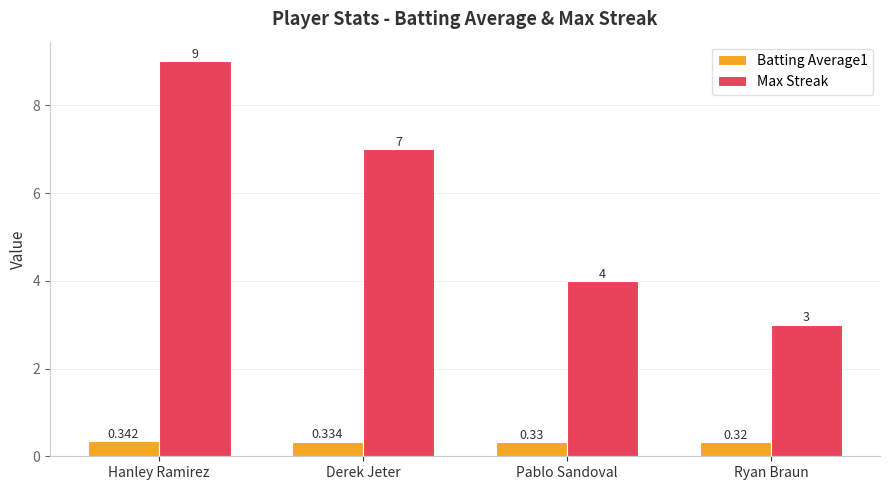

What is the spread (max minus min) of values at Ryan Braun?

2.7